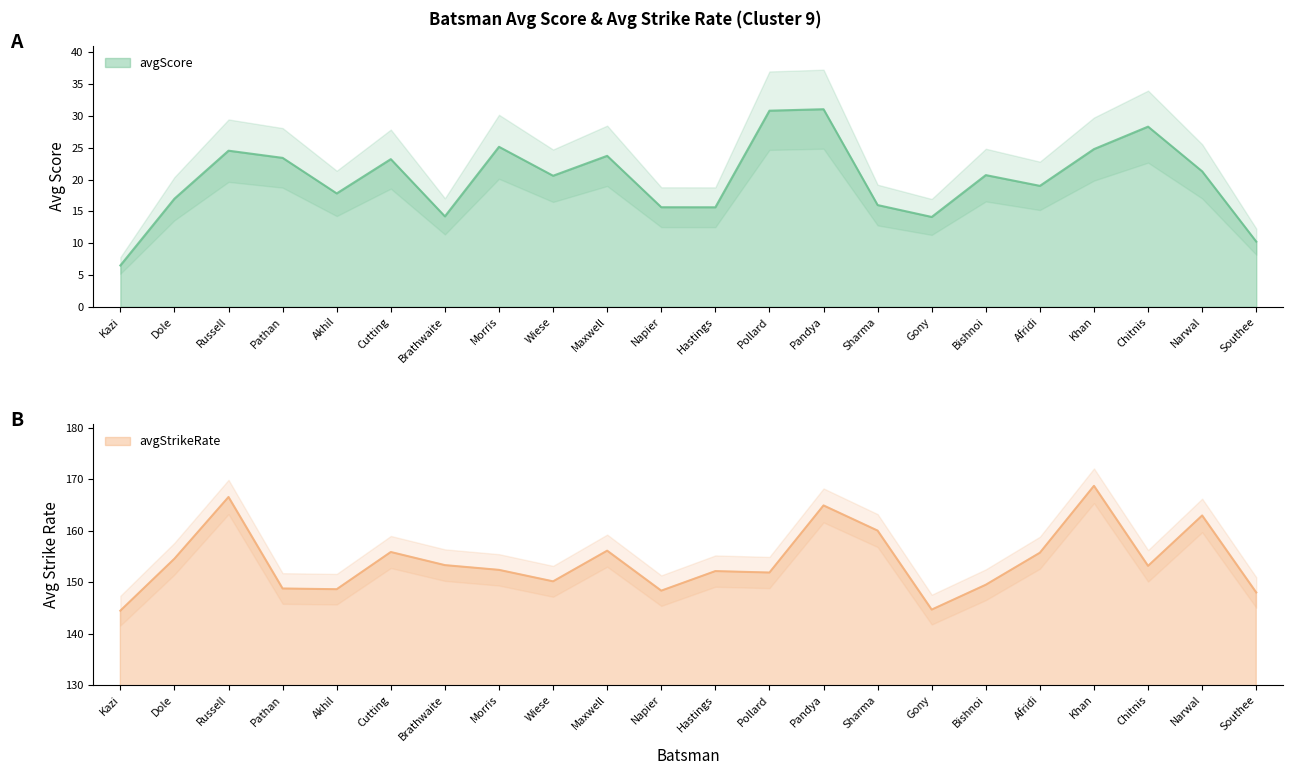

Which label corresponds to the largest value in the chart?

Khan